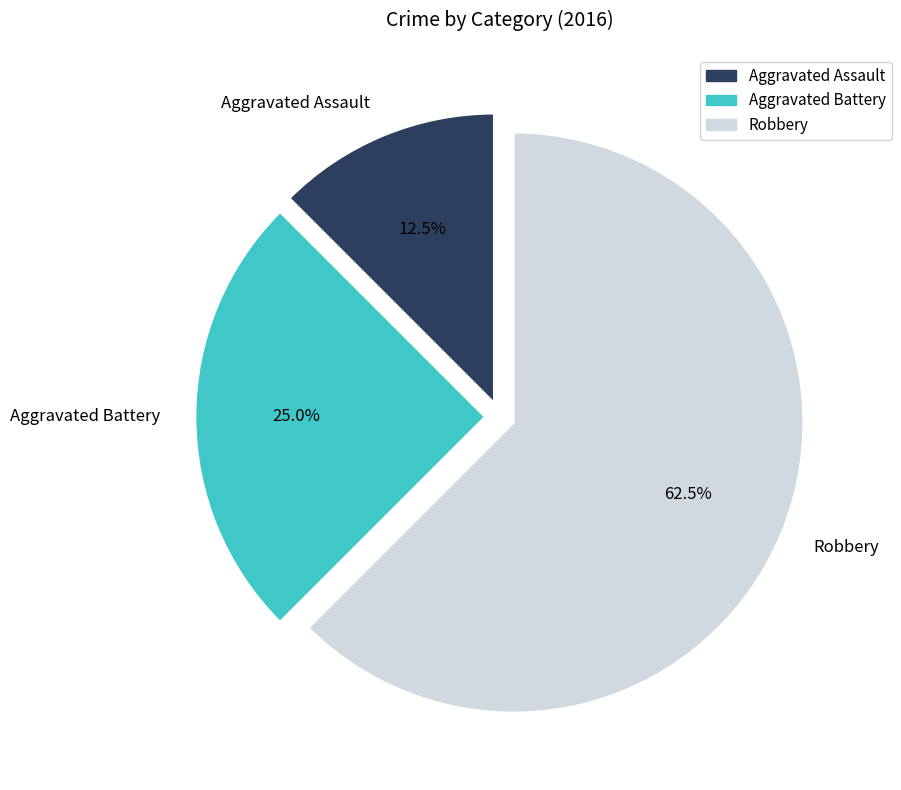

To the nearest percent, what percentage of the pie is Aggravated Battery?

25%